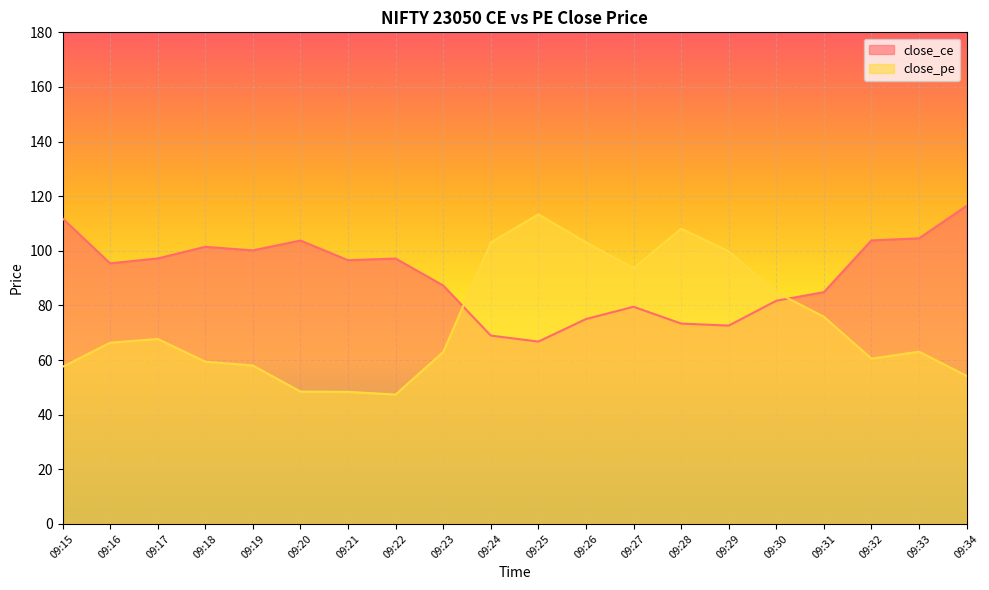

List the labels in order of close_ce value, smallest first.

09:25, 09:24, 09:29, 09:28, 09:26, 09:27, 09:30, 09:31, 09:23, 09:16, 09:21, 09:22, 09:17, 09:19, 09:18, 09:20, 09:32, 09:33, 09:15, 09:34